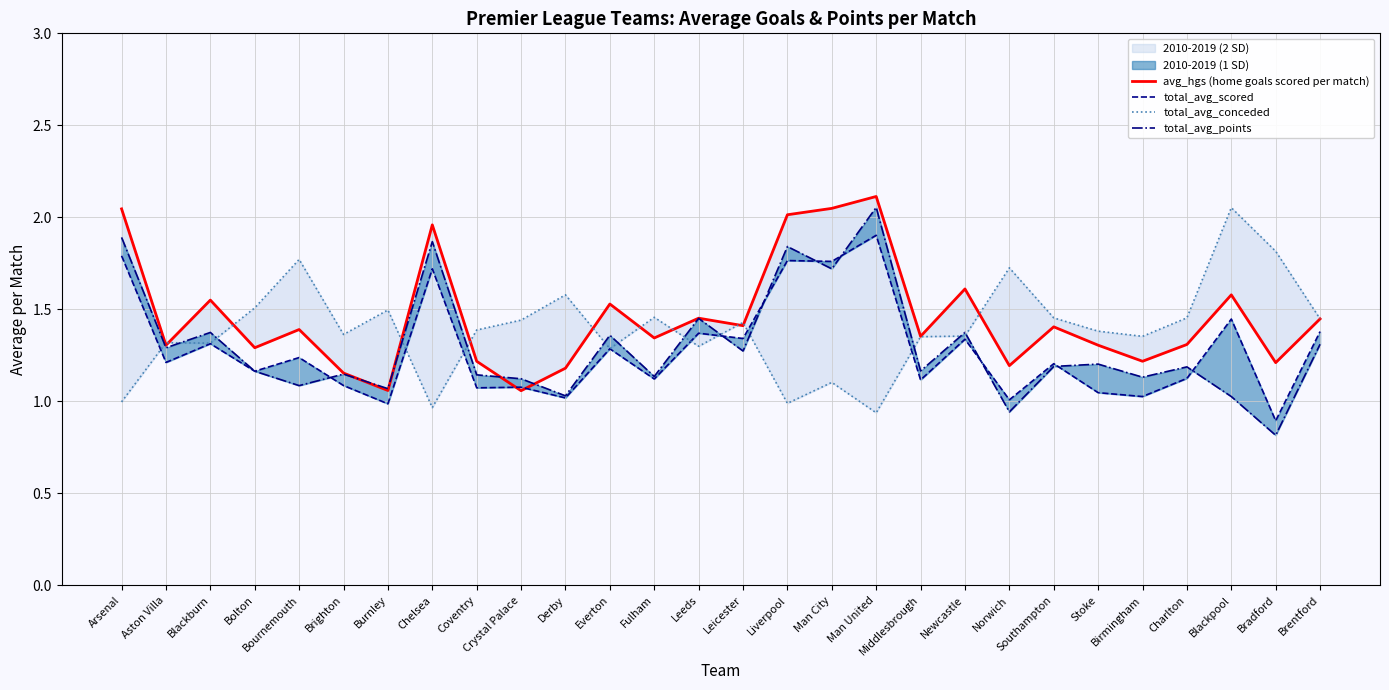

Is this an area chart (filled region under the line)?

No